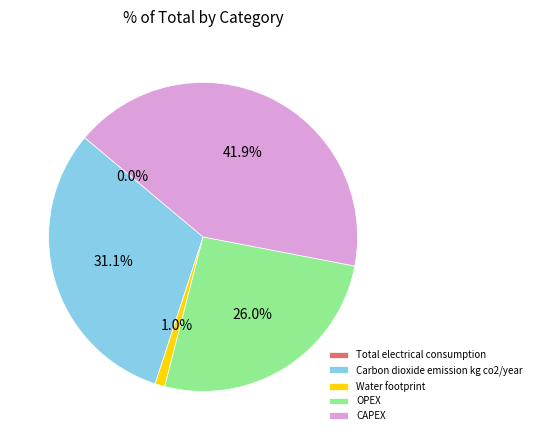

True or false: Water footprint accounts for 11% of the total.

False